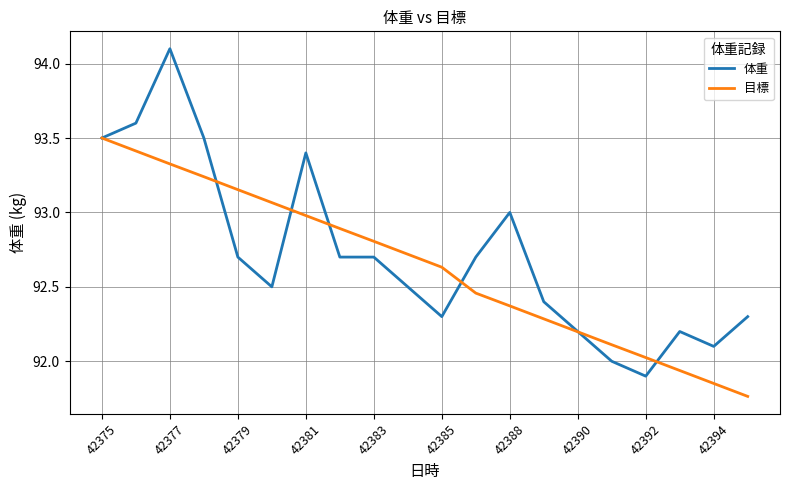

What is the maximum value shown in the chart?

94.1